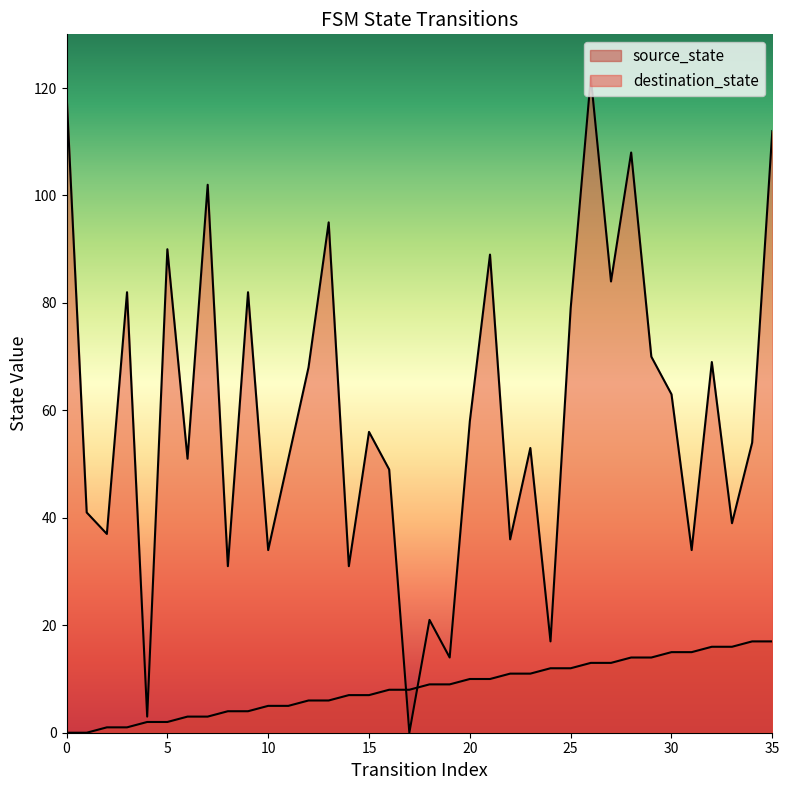

At which category is the sum across all series the highest?

26